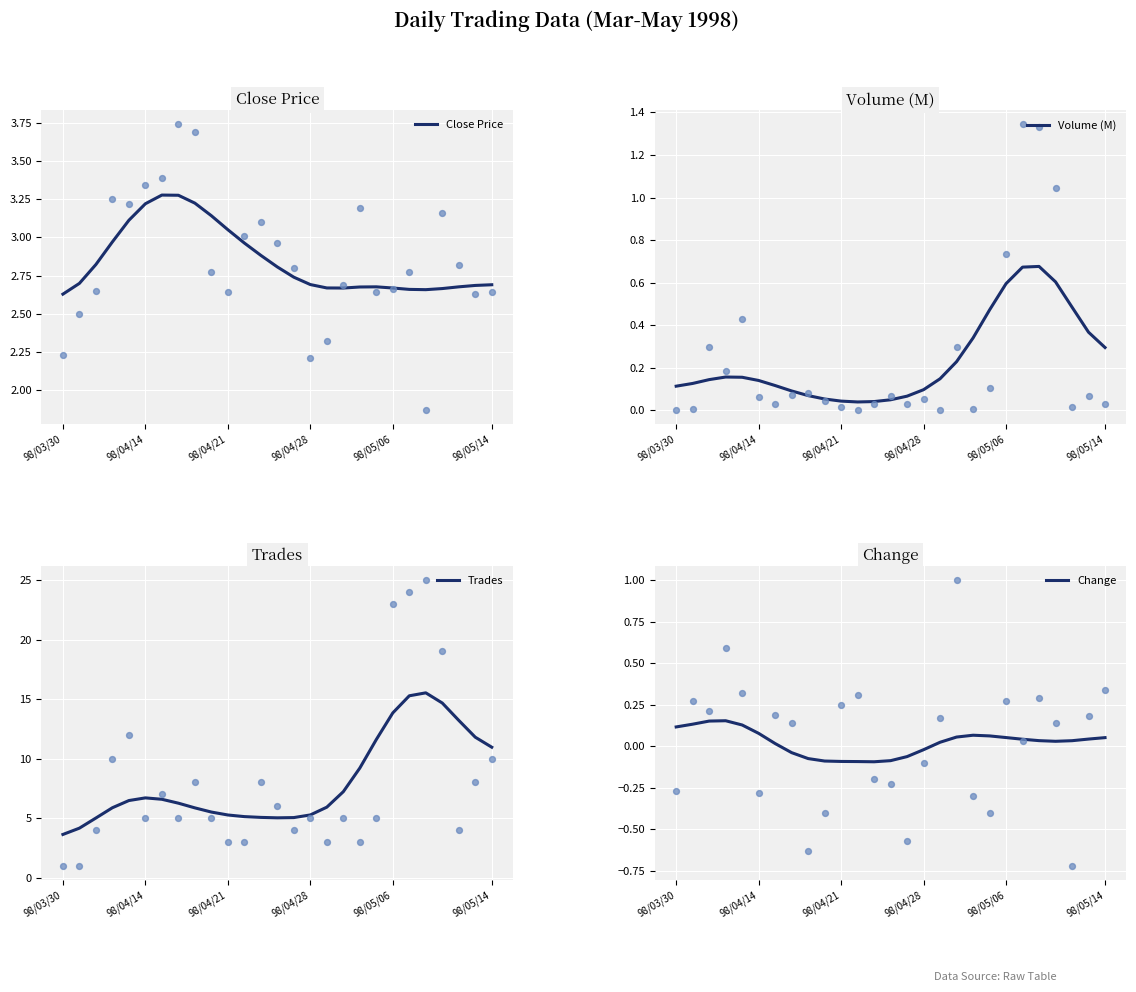

Is the value of Volume (M) at 98/03/30 greater than the value of Change at 6?

Yes